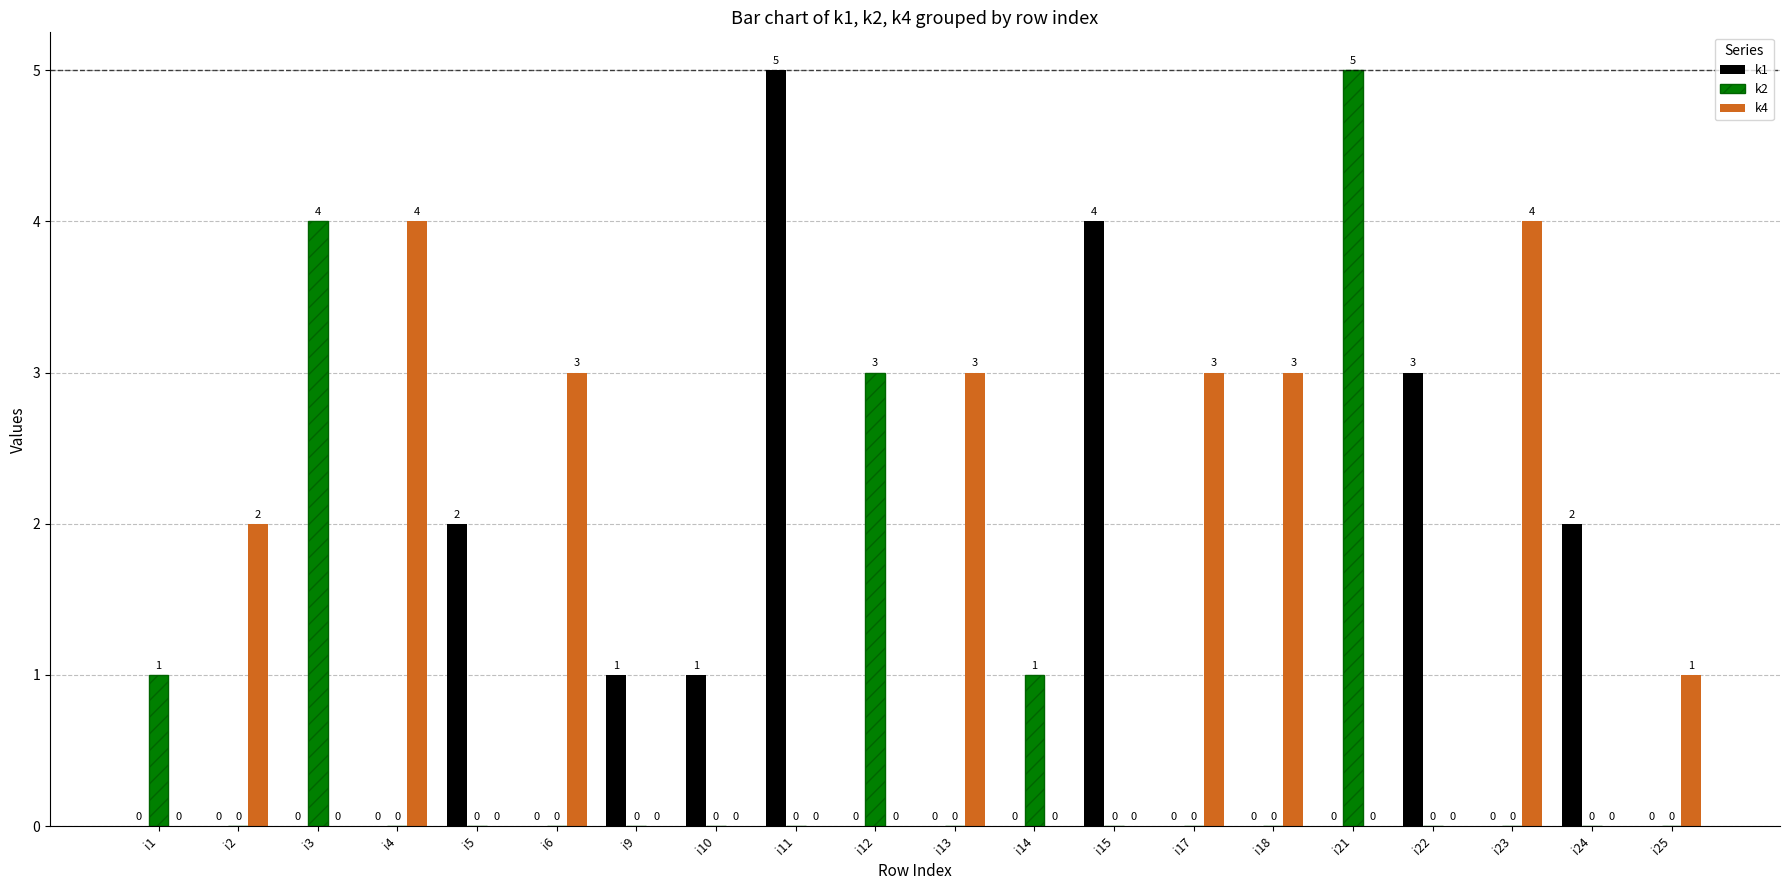

What is the total value across all series at i13?

3